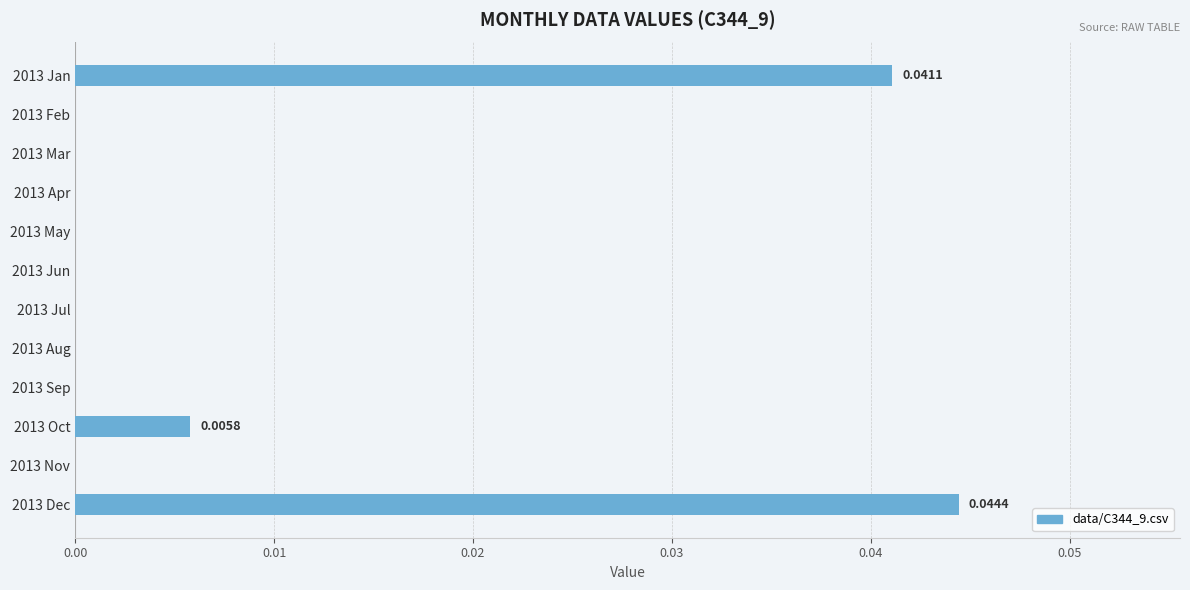

Count the number of data series in this chart.

1